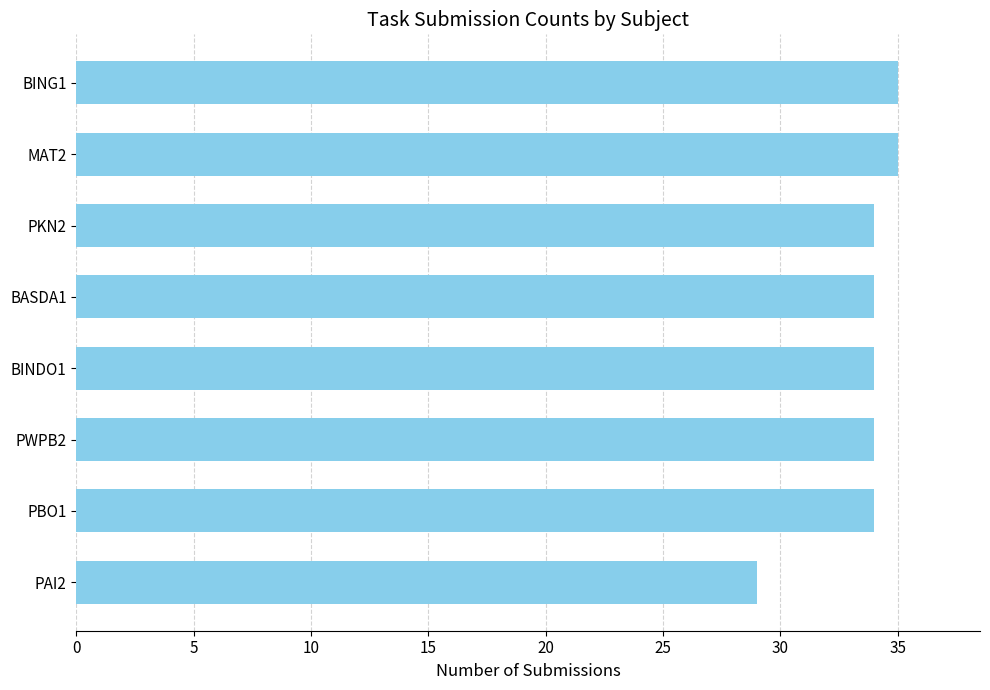

Which label corresponds to the smallest value in the chart?

PAI2